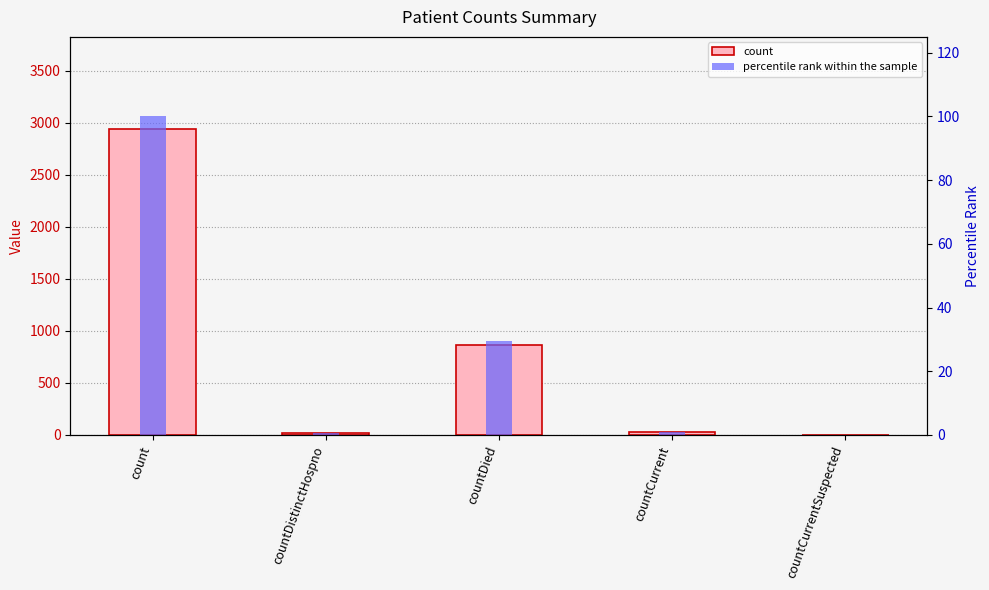

What is the maximum value for percentile rank within the sample?

100.0